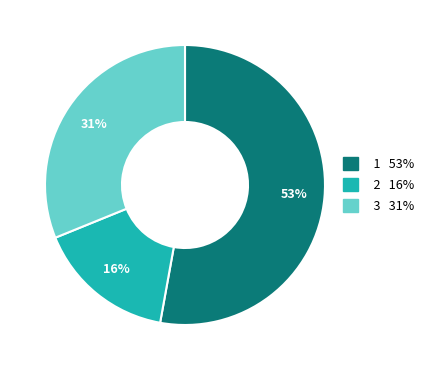

To the nearest percent, what is the average slice percentage?

33%